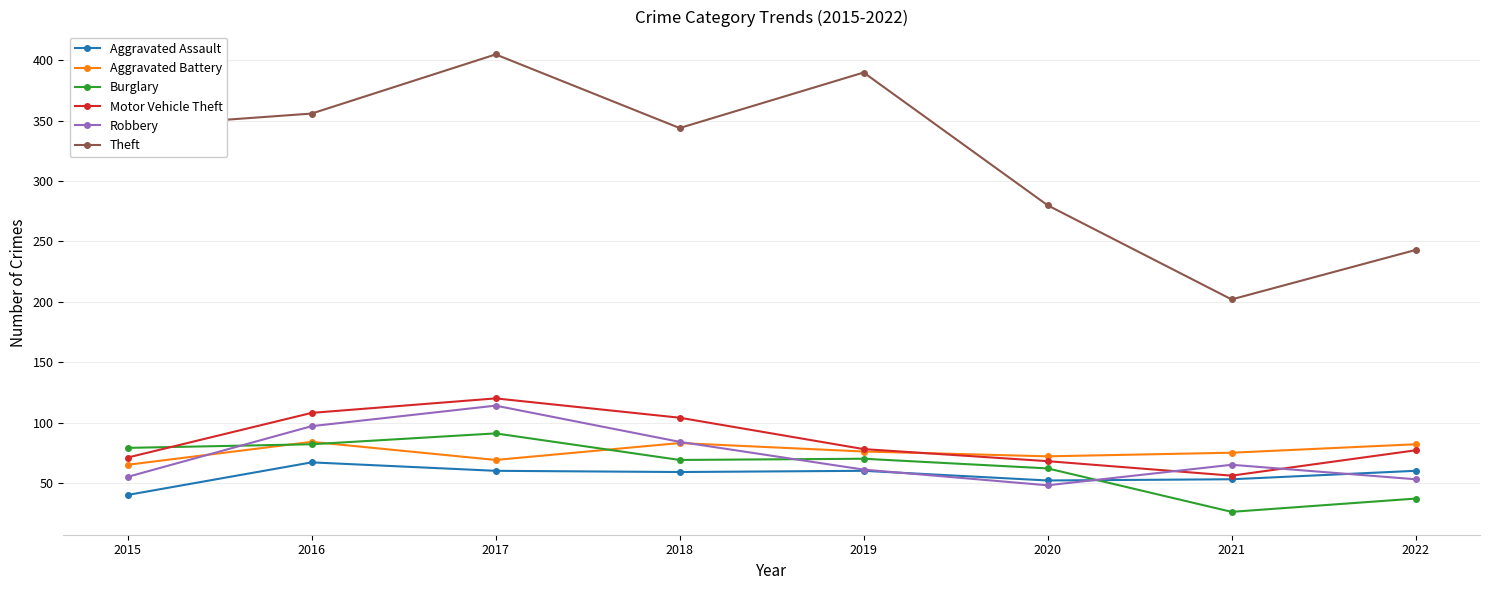

Which series ends up on top after the final intersection of Burglary and Aggravated Assault?

Aggravated Assault